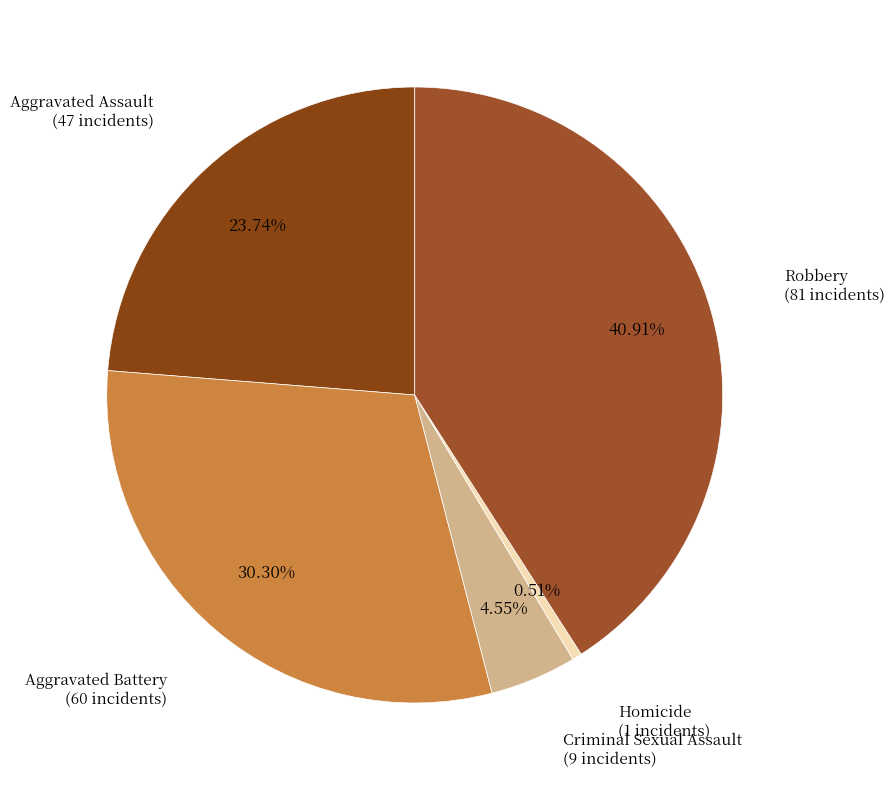

Which slice is the largest?

Robbery